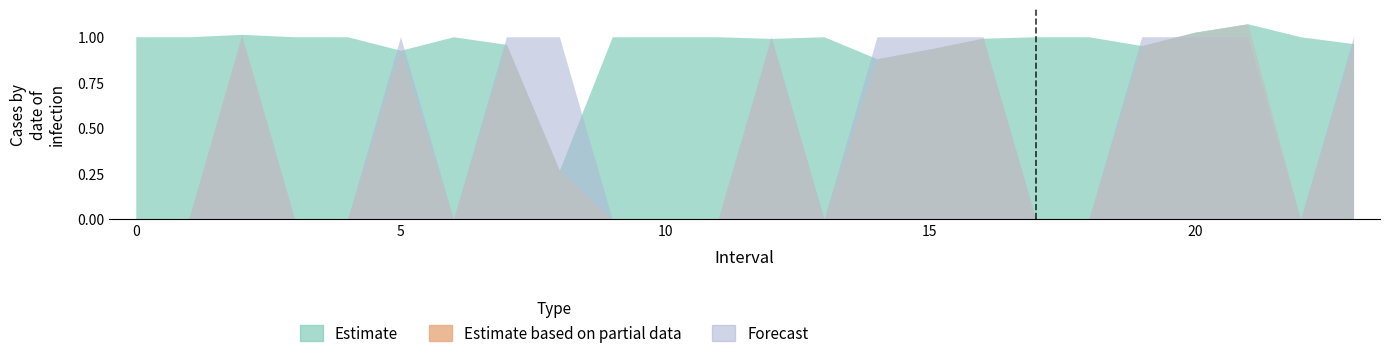

What is the difference between the highest and lowest values at 15?

1.0